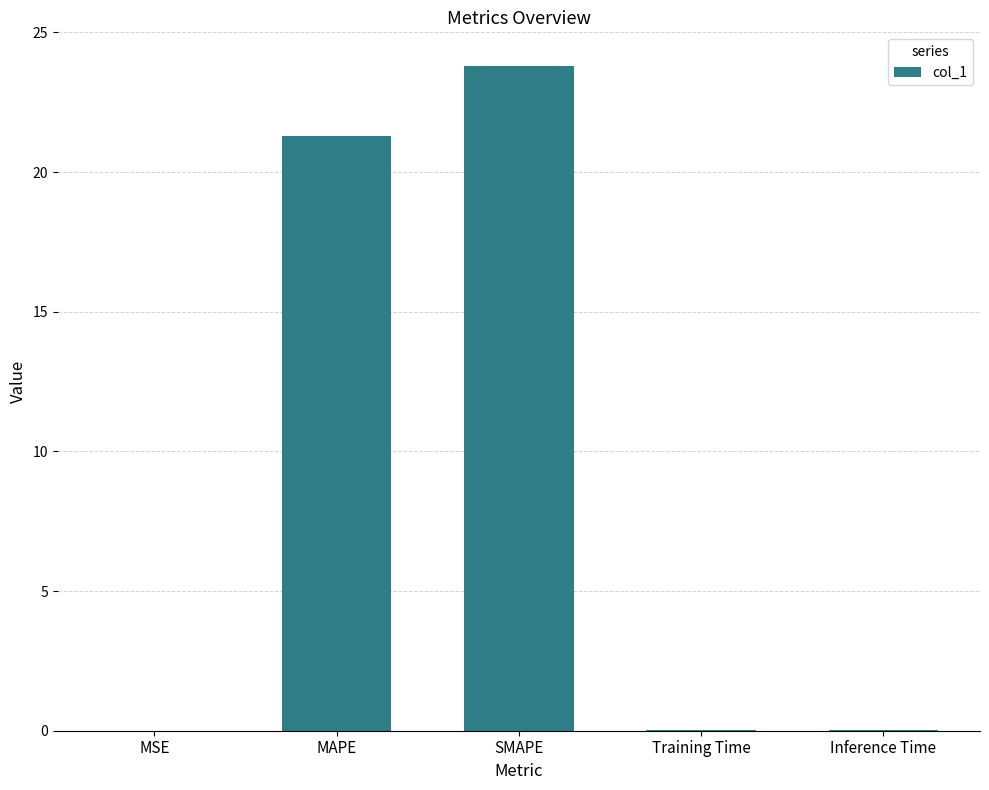

Is it true that the value at MSE is 0.0?

True